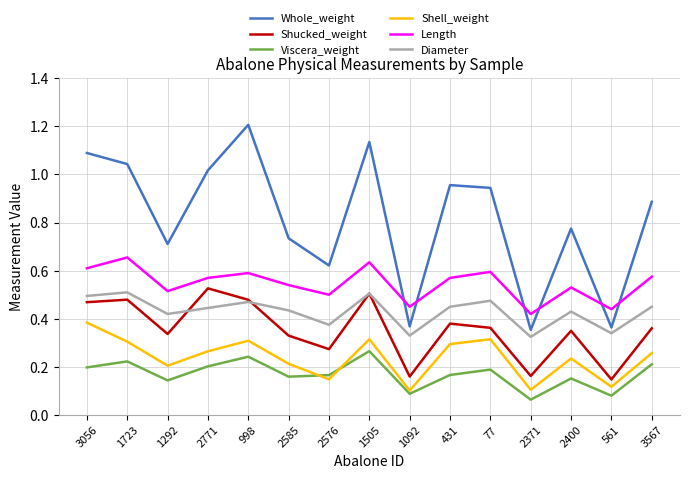

True or false: Diameter and Whole_weight cross at least once.

False